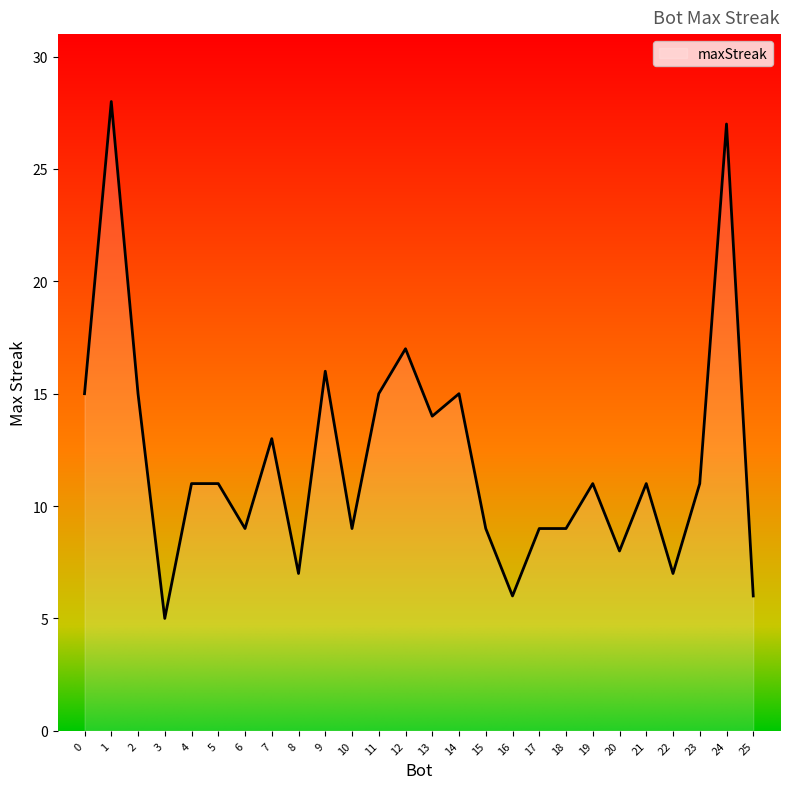

Is it true that the value at 17 is 9?

True